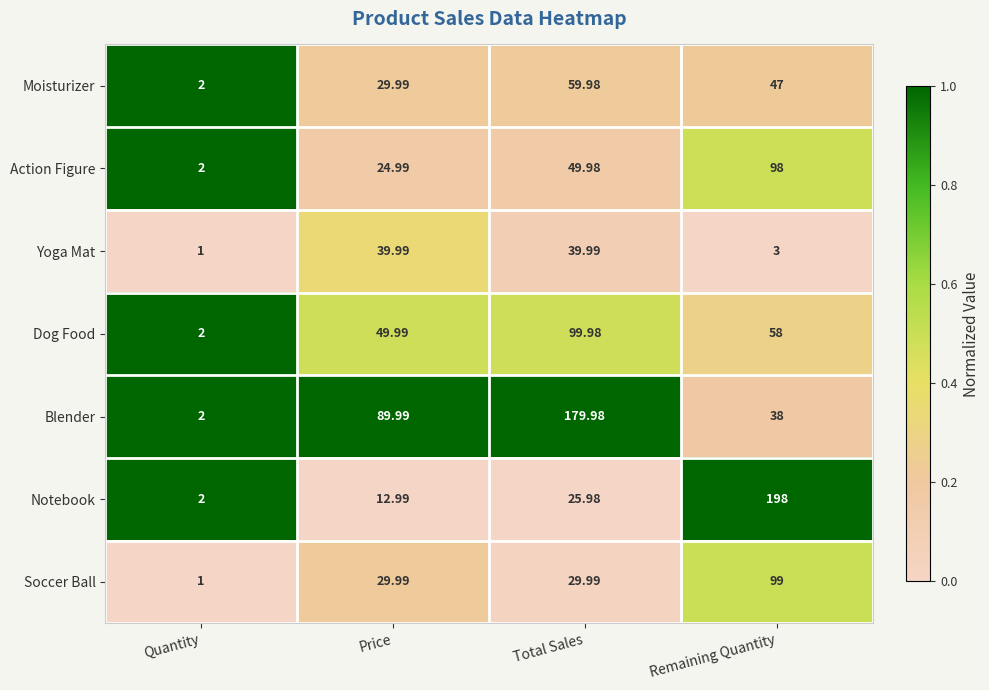

At which category is the sum across all series the highest?

Remaining Quantity